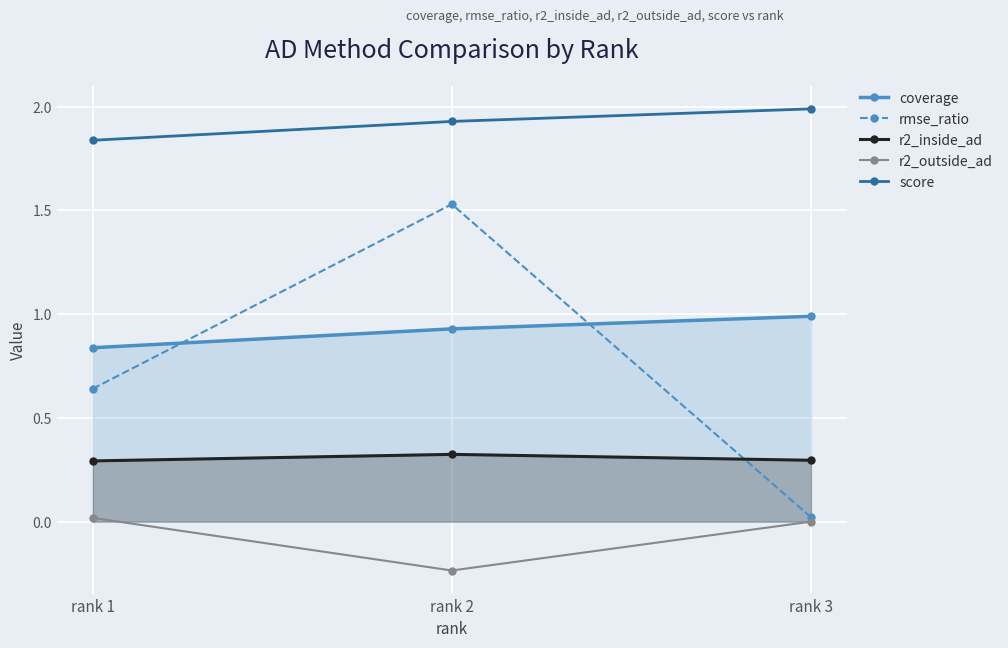

Reading left to right, what are all the values shown in this chart?

coverage: rank 1=0.8	rank 2=0.9	rank 3=1.0
rmse_ratio: rank 1=0.6	rank 2=1.5	rank 3=0.0
r2_inside_ad: rank 1=0.3	rank 2=0.3	rank 3=0.3
r2_outside_ad: rank 1=0.0	rank 2=-0.2	rank 3=0.0
score: rank 1=1.8	rank 2=1.9	rank 3=2.0